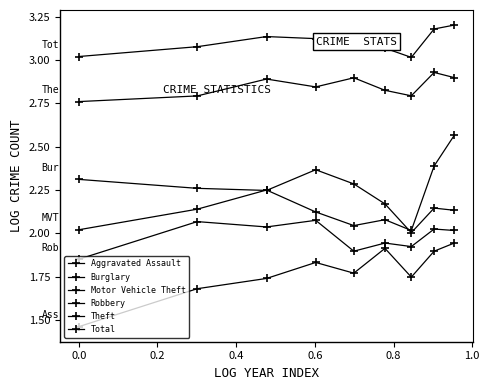

Count the number of categories in the chart.

9